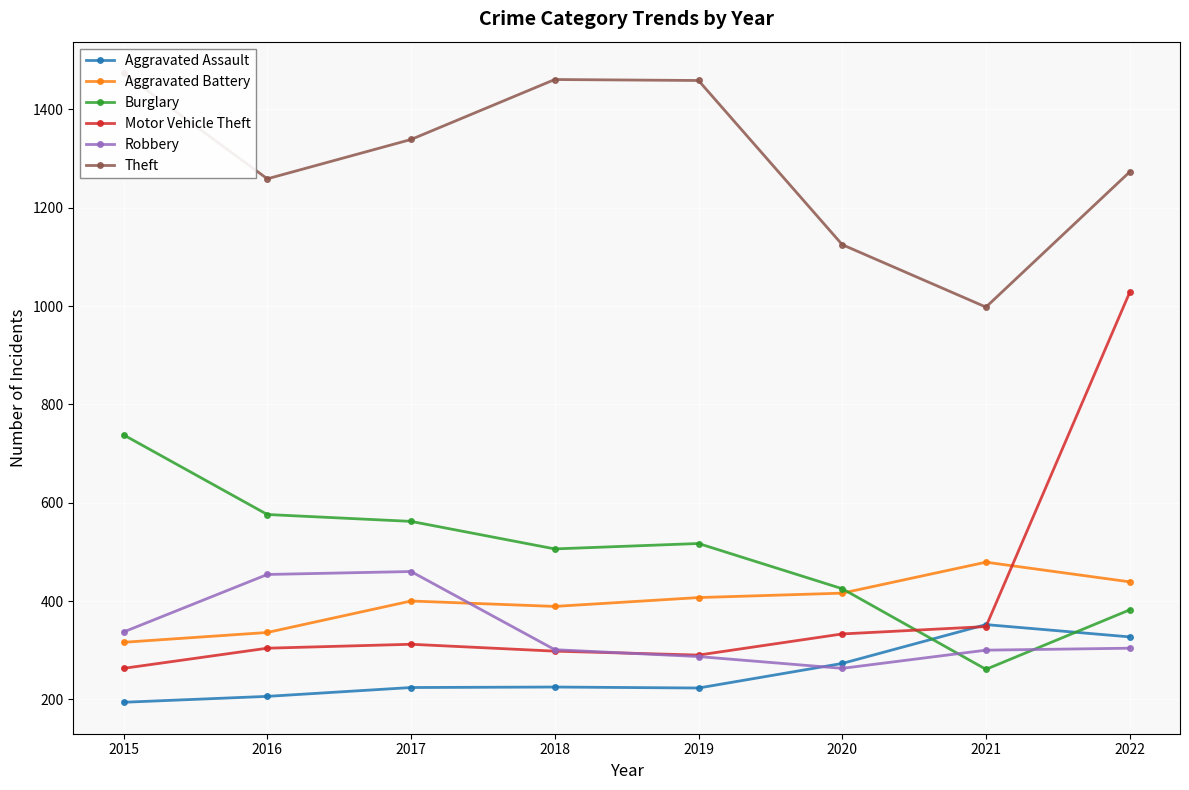

What is the value of the Robbery point at the 5th from the left?

287